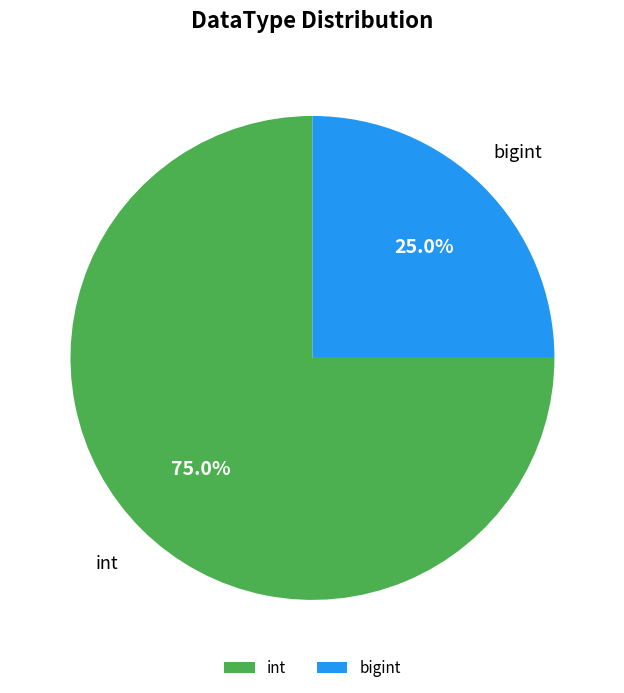

Rank the categories by value from highest to lowest.

int, bigint